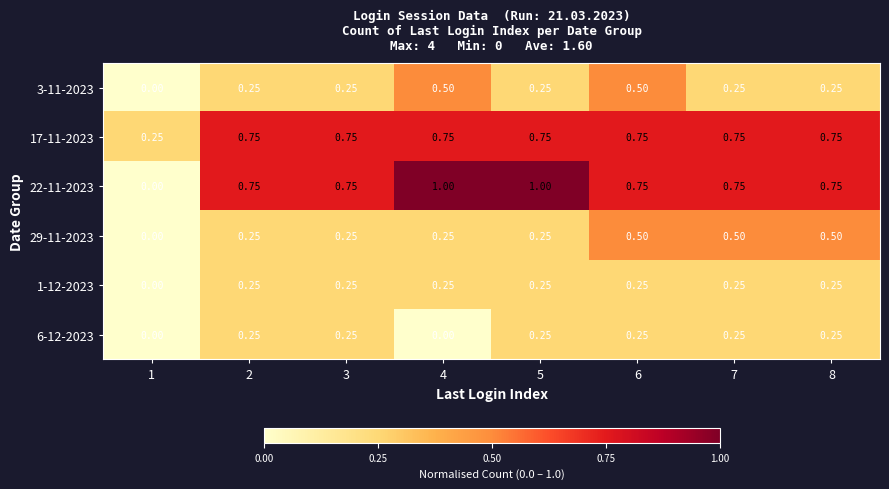

How many series are shown in this chart?

6